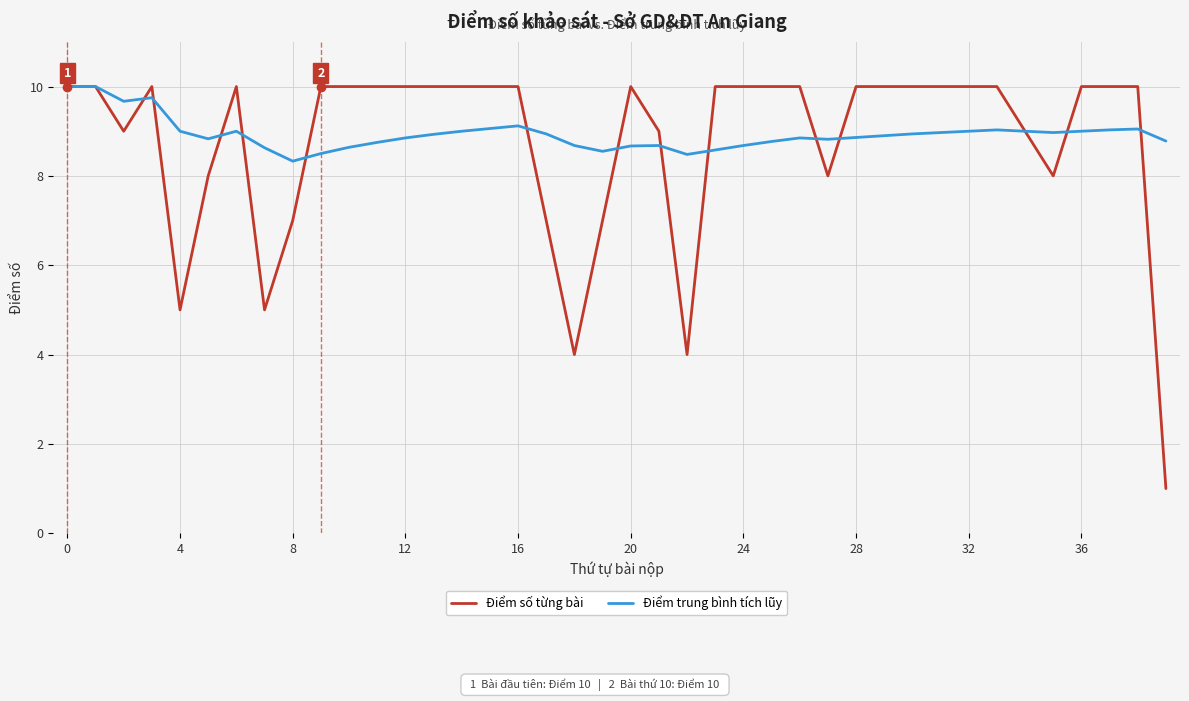

What is the maximum value for Điểm trung bình tích lũy?

10.0